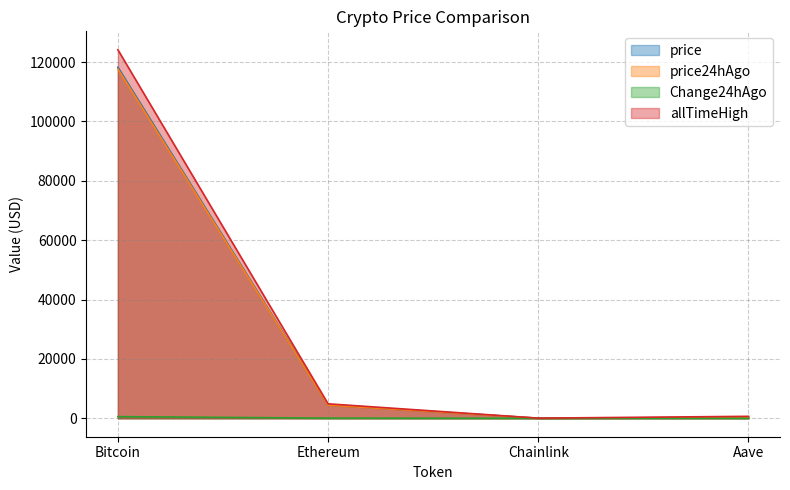

True or false: Change24hAgo has a value of 0.7 at Aave.

False